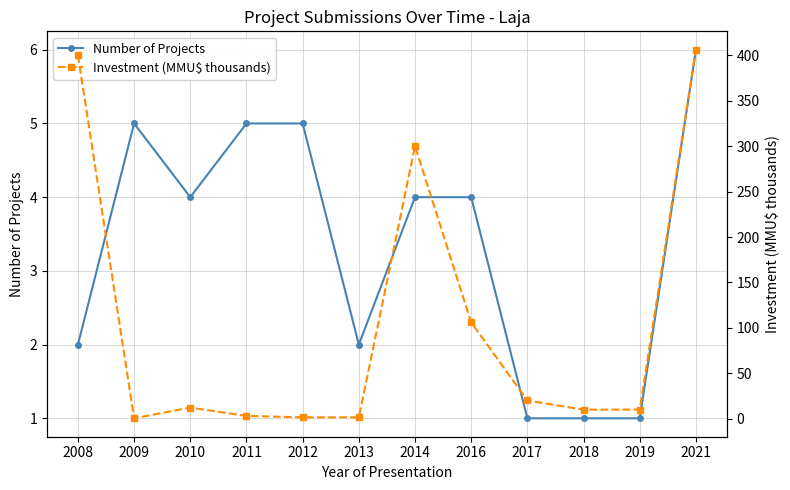

True or false: Investment (MMU$ thousands) and Number of Projects intersect in this chart.

True